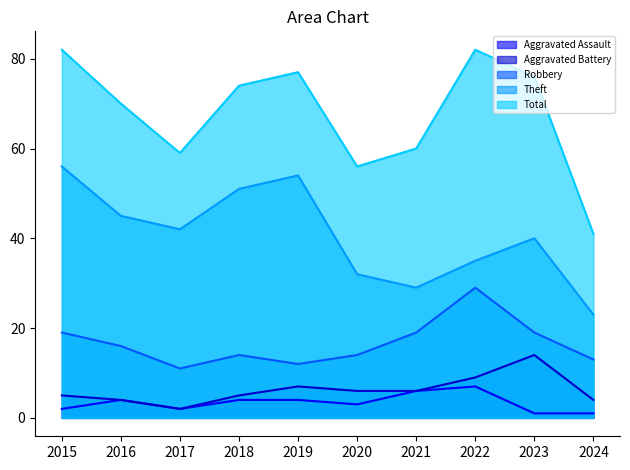

What is the total value across all series at 2015?

164